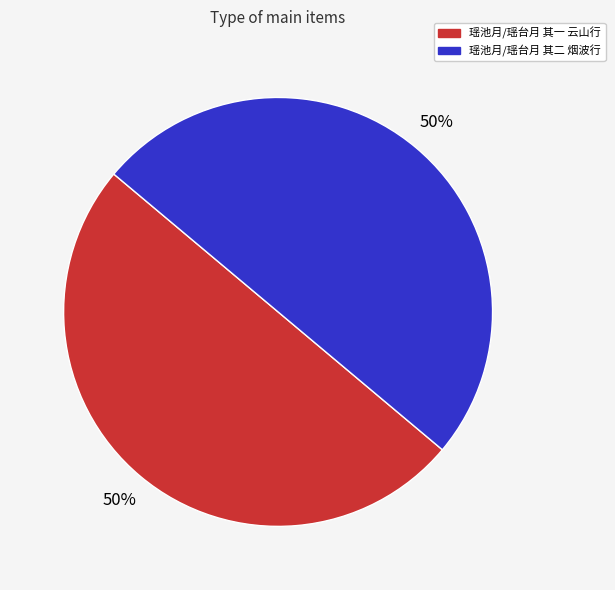

To the nearest percent, what is the combined percentage of 瑶池月/瑶台月 其一 云山行 and 瑶池月/瑶台月 其二 烟波行?

100%